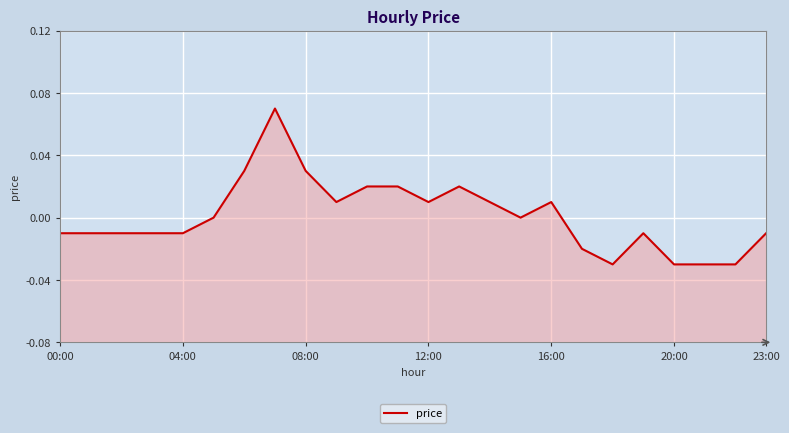

What is the label of the 8th point from the right?

16:00